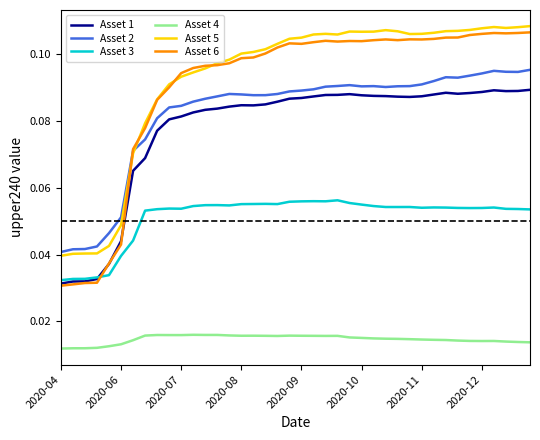

True or false: Asset 5 and Asset 4 cross at least once.

False